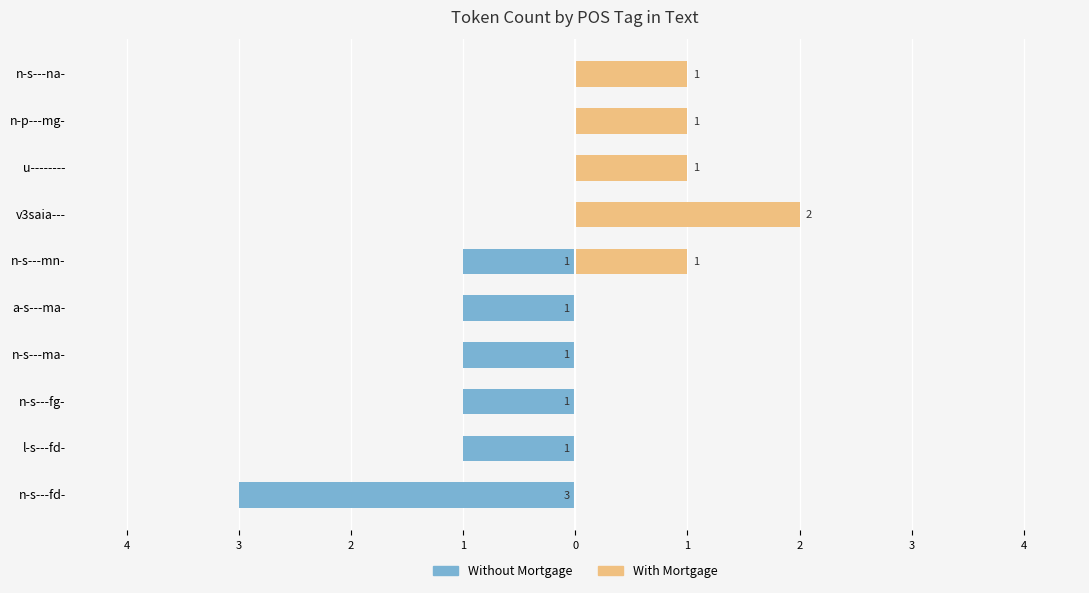

What is the sum of all With Mortgage values?

6